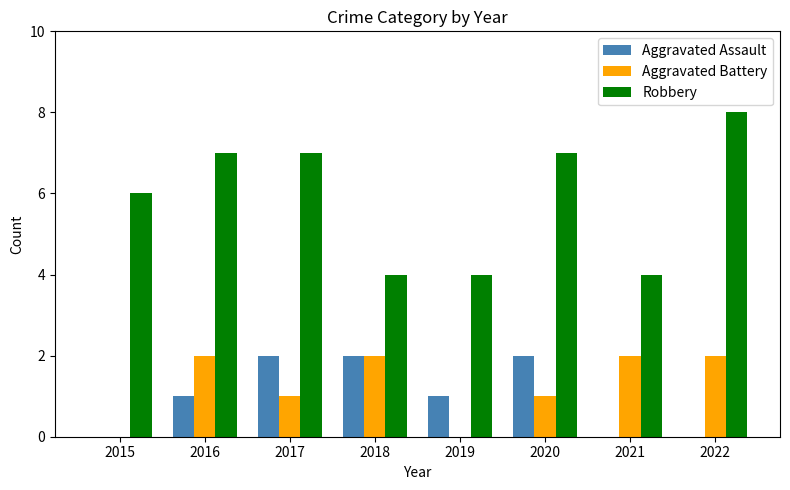

Reading left to right, transcribe all the data shown in this chart.

Aggravated Assault: 2015=0	2016=1	2017=2	2018=2	2019=1	2020=2	2021=0	2022=0
Aggravated Battery: 2015=0	2016=2	2017=1	2018=2	2019=0	2020=1	2021=2	2022=2
Robbery: 2015=6	2016=7	2017=7	2018=4	2019=4	2020=7	2021=4	2022=8